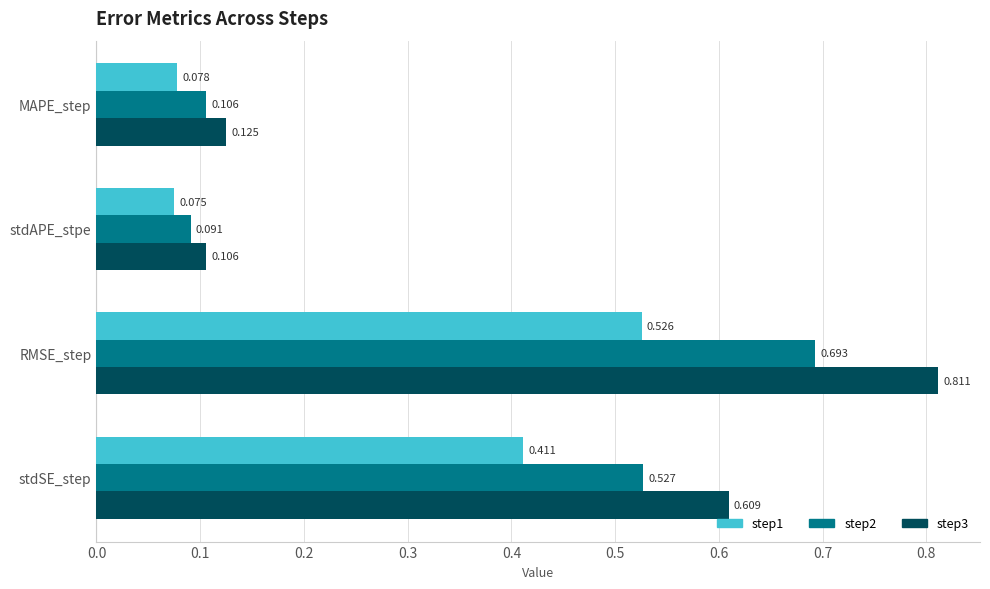

At which category is the sum across all series the highest?

RMSE_step